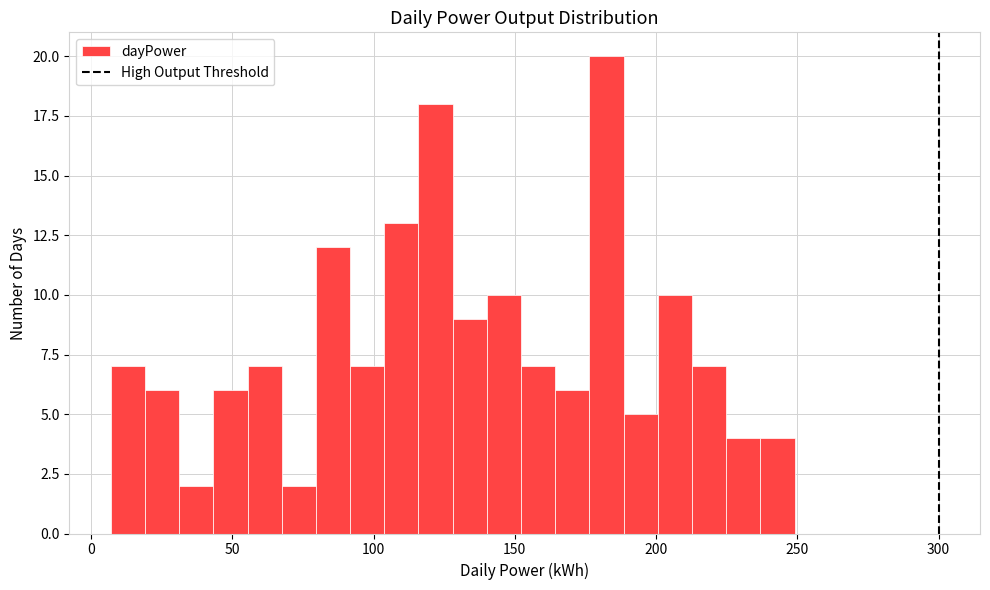

Around what value on the x-axis is the tallest bar? Give the approximate position of its centre, as read against the axis.

180